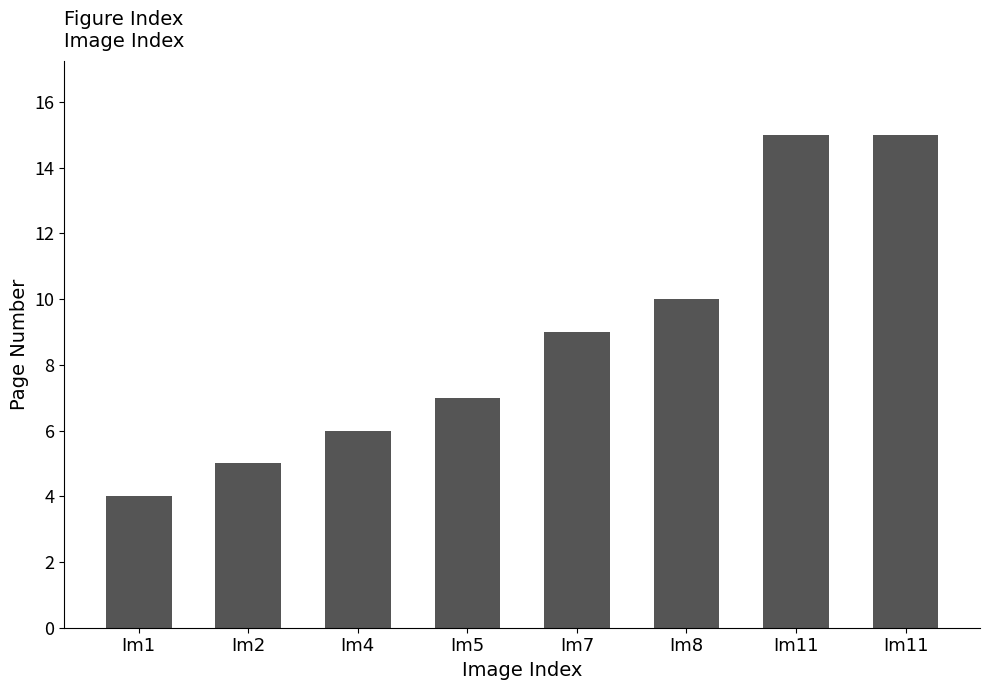

How many categories are shown in the chart?

8